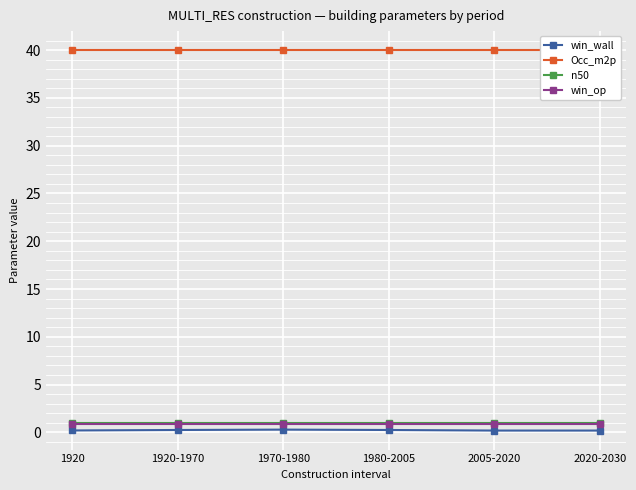

Reading right to left, list all the values displayed in this chart.

win_wall: 0.2	0.2	0.2	0.3	0.2	0.2
Occ_m2p: 40.0	40.0	40.0	40.0	40.0	40.0
n50: 1.0	1.0	1.0	1.0	1.0	1.0
win_op: 0.9	0.9	0.9	0.9	0.9	0.9